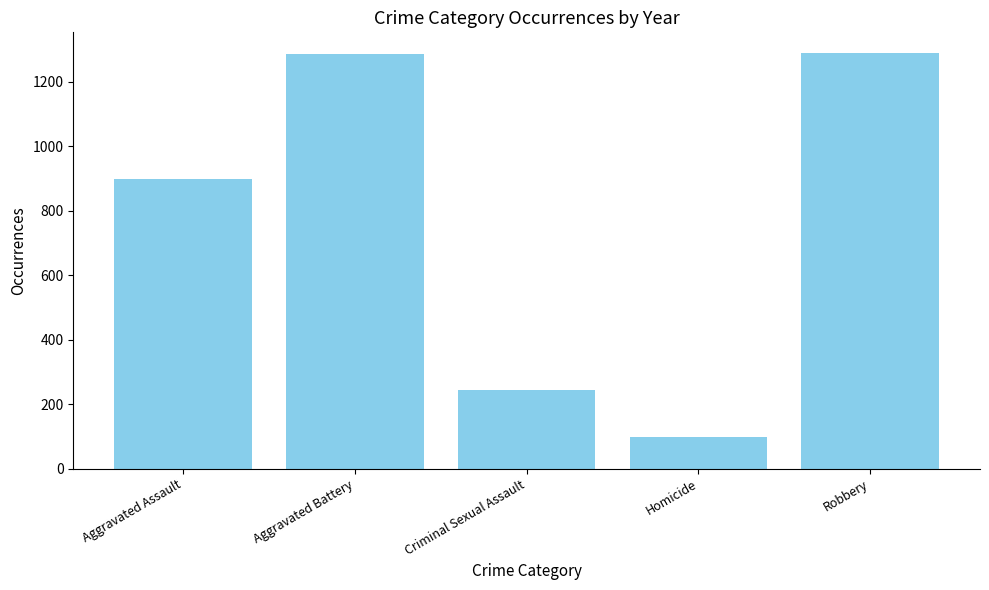

Which category has the lowest value across all series?

Homicide